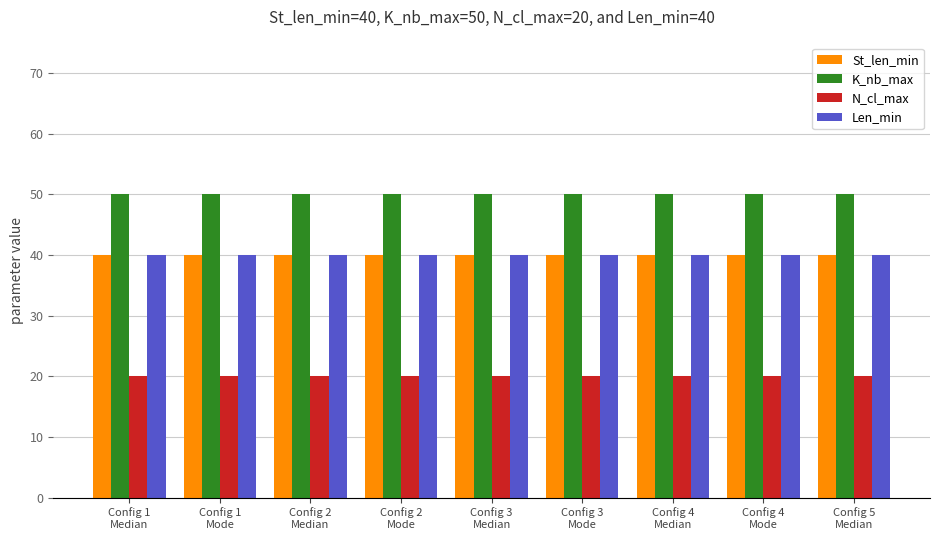

How many distinct data groups are displayed?

4